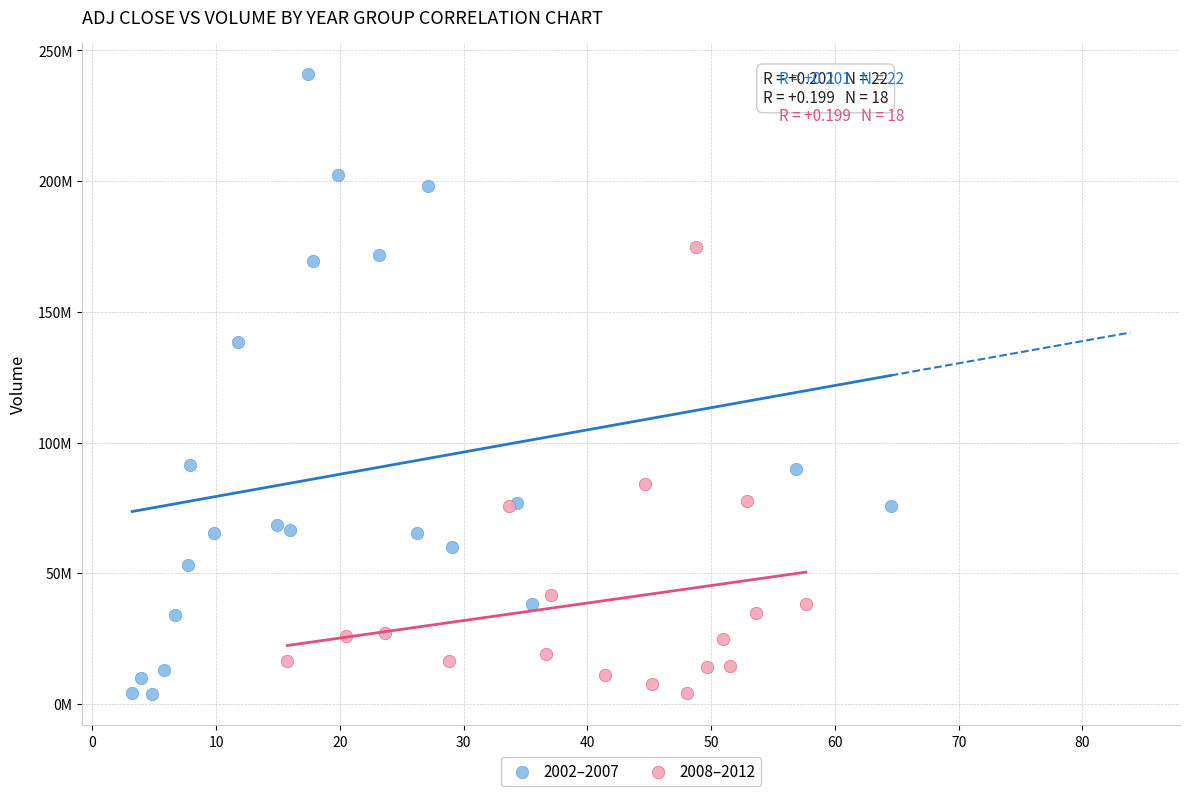

What are all the series names shown in the legend?

2002–2007, 2008–2012